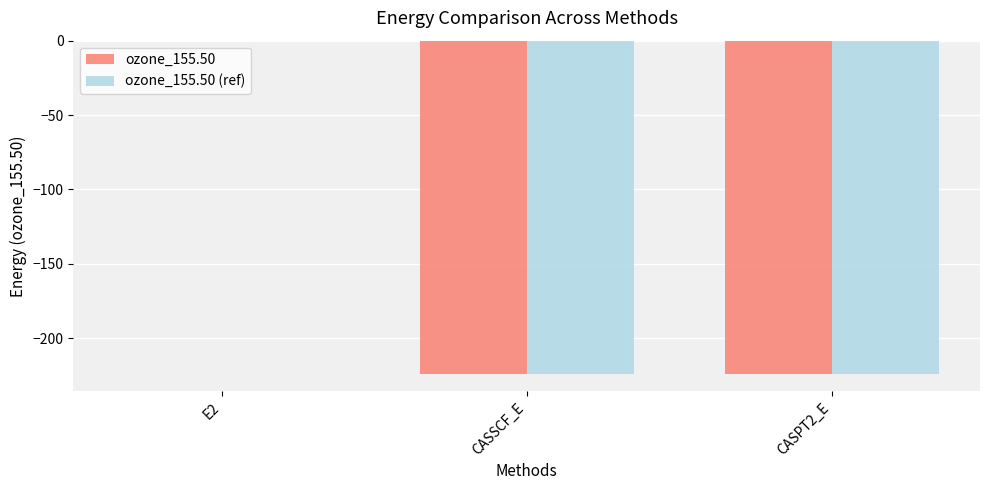

Is it true that ozone_155.50 (ref) equals -324.0 at CASSCF_E?

False